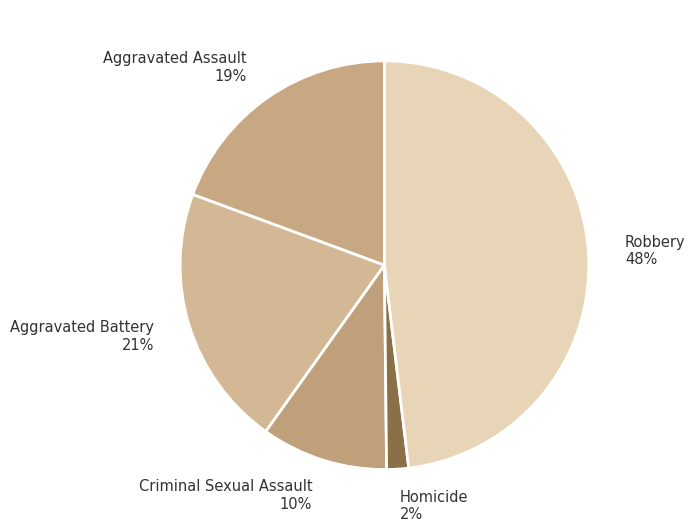

To the nearest percent, what portion does Aggravated Battery represent?

21%